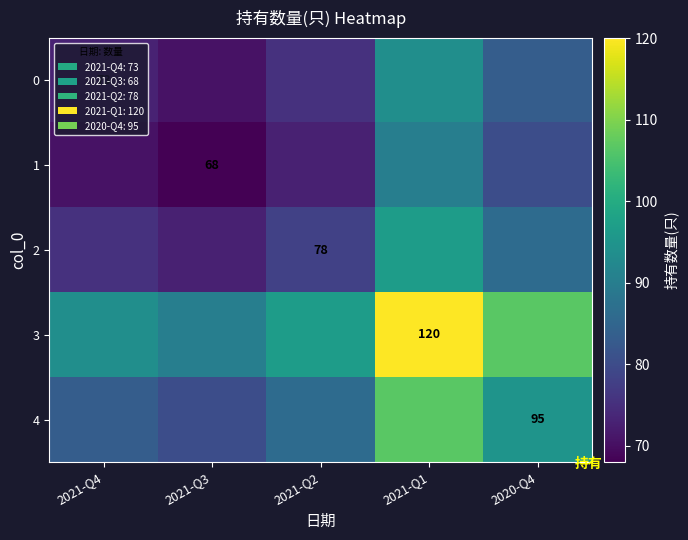

The value of 0 at 2021-Q3 is 97.1. True or false?

False